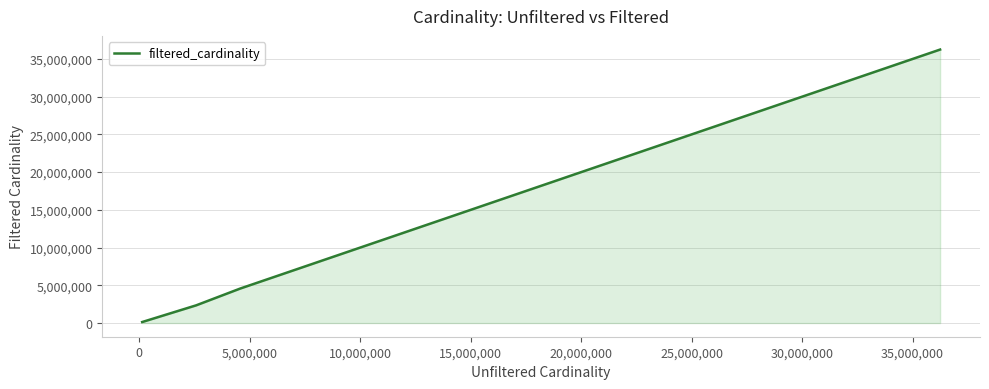

What is the maximum value shown in the chart?

36244344.0